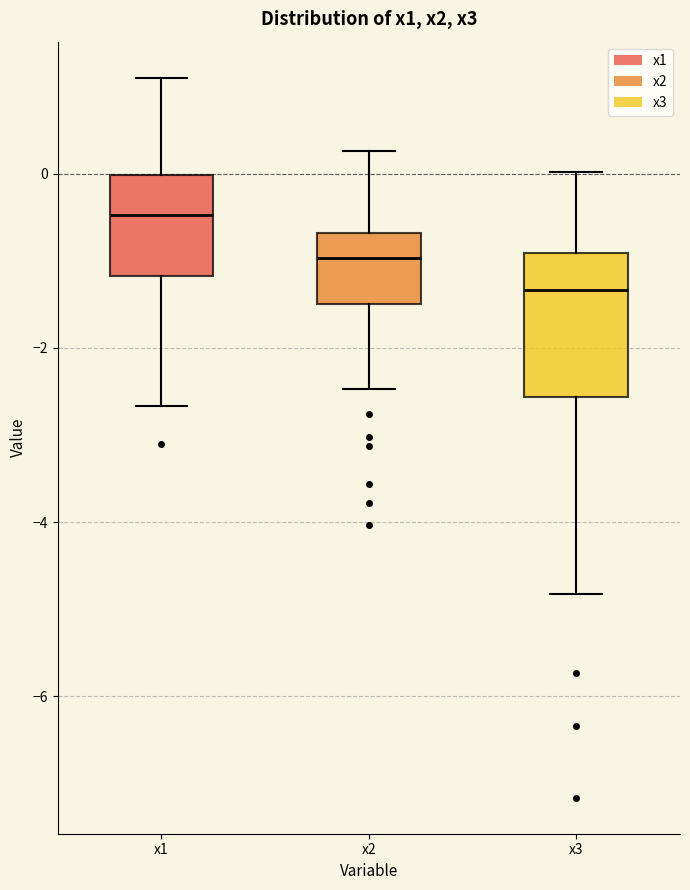

Which box is the tallest, from its lower edge to its upper edge?

x3